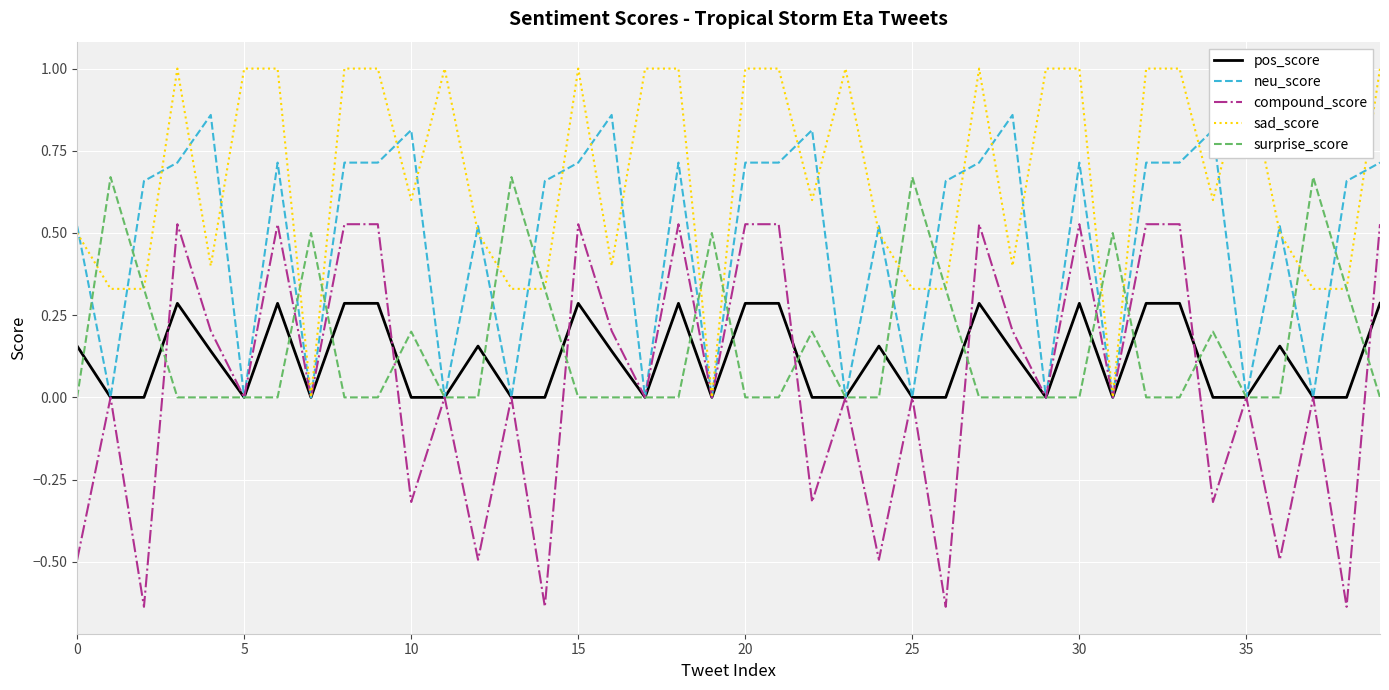

What is the sum of the surprise_score values at 39 and 25?

0.7